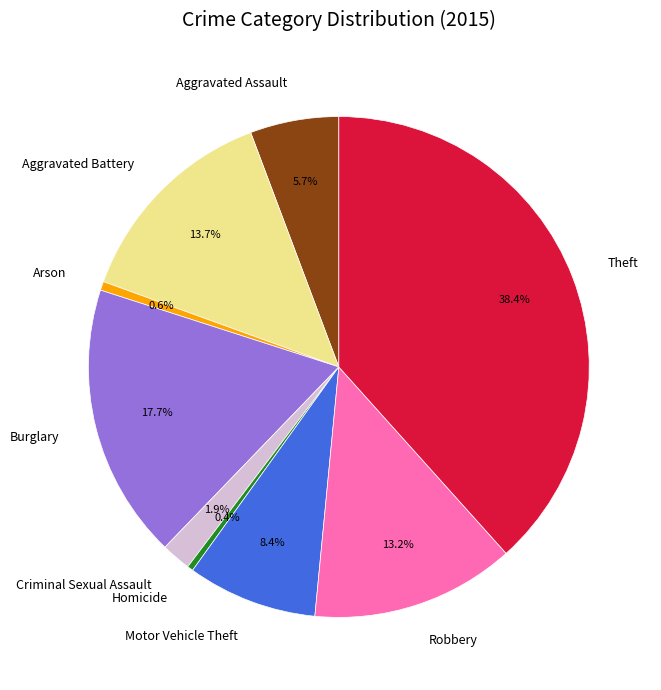

To the nearest percent, what portion does Burglary represent?

18%